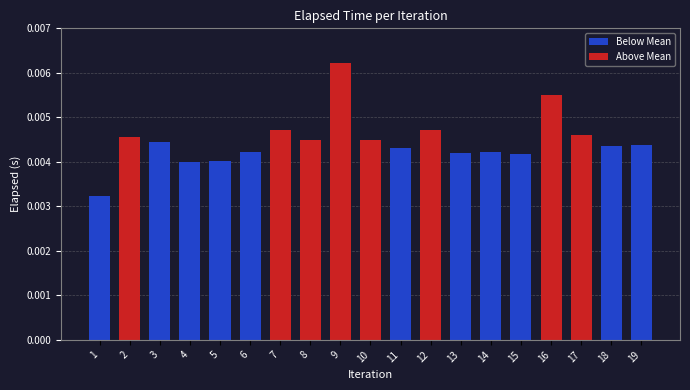

Between 16 and 13, which is larger?

16